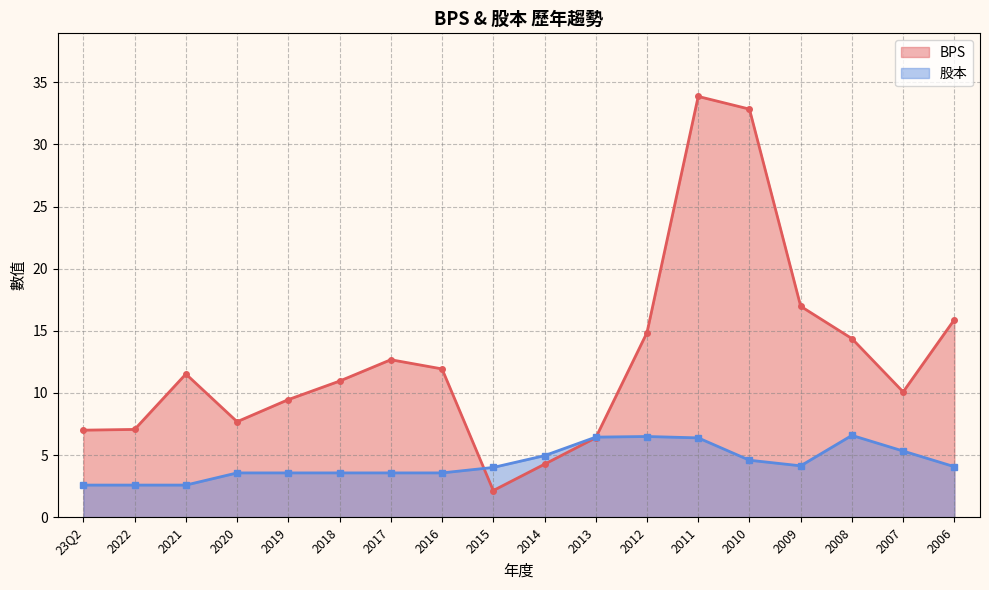

List the labels in order of 股本 value, smallest first.

23Q2, 2022, 2021, 2020, 2019, 2018, 2017, 2016, 2015, 2006, 2009, 2010, 2014, 2007, 2011, 2013, 2012, 2008